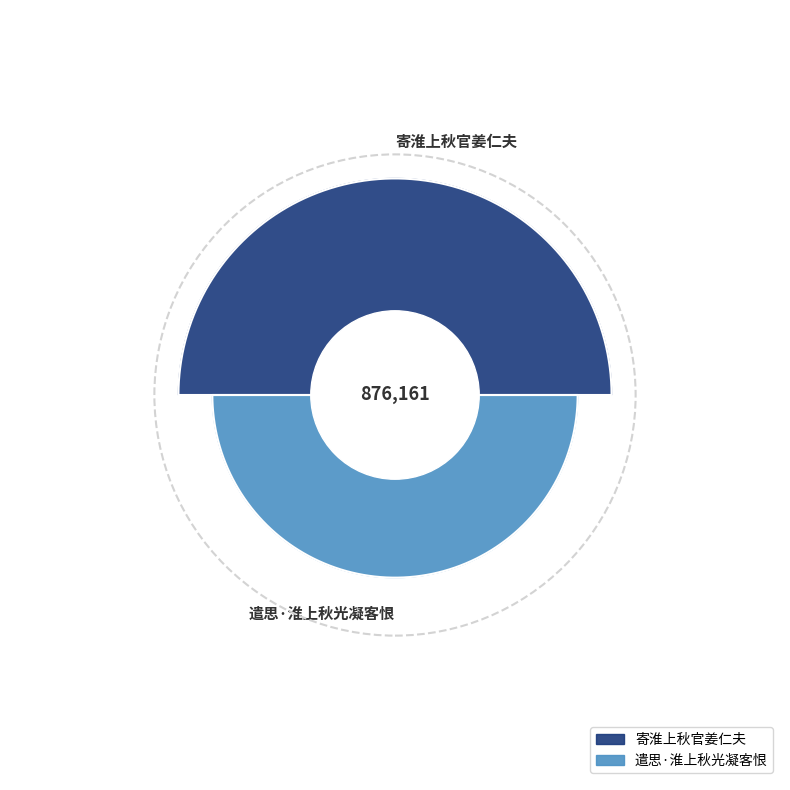

Is the sum of 寄淮上秋官姜仁夫 and 遣思·淮上秋光凝客恨 greater than half?

Yes